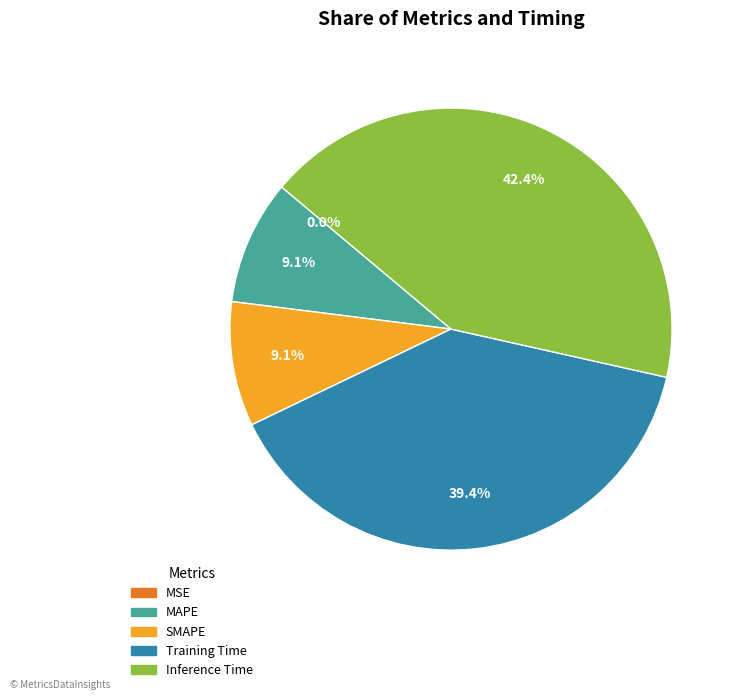

To the nearest percent, what percentage of the pie is Training Time?

39%